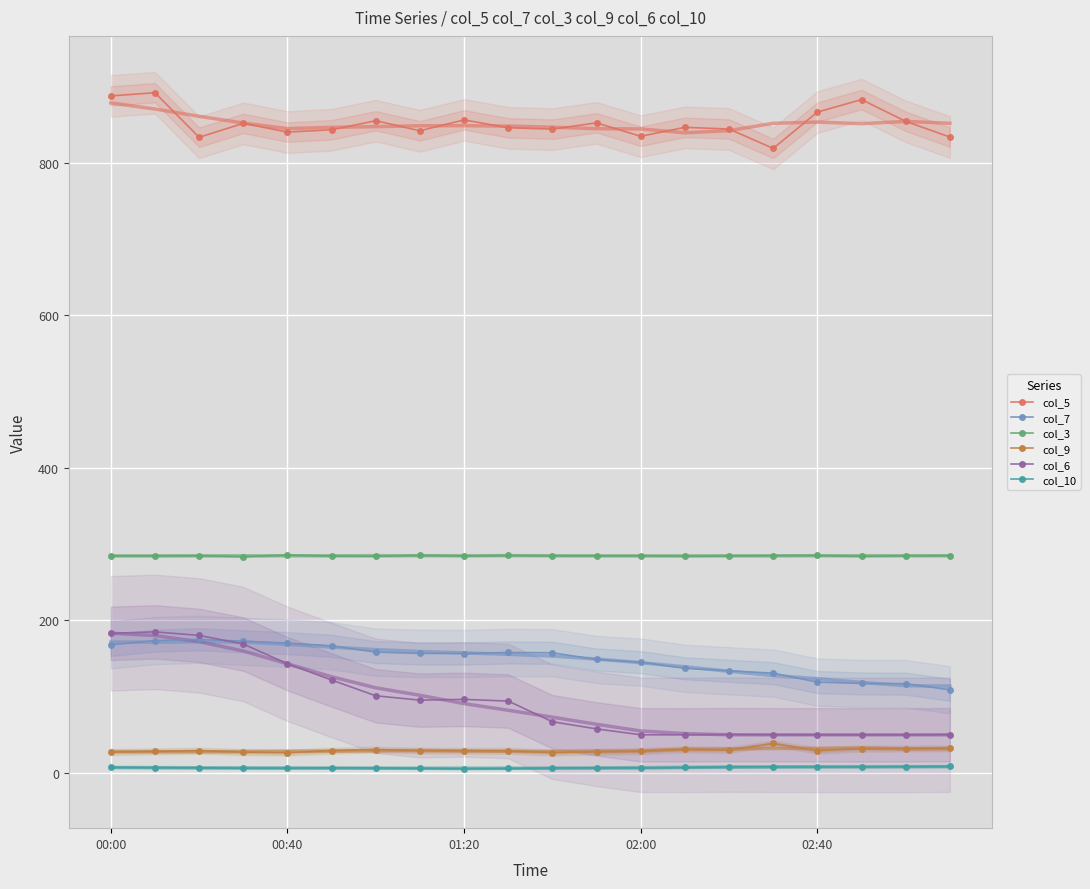

Reading left to right, list all the values displayed in this chart.

col_5: 887.4	891.6	833.2	851.4	840.0	843.0	854.9	841.7	856.0	845.6	843.9	852.1	834.5	846.2	844.0	818.6	866.2	882.6	854.1	833.5
col_7: 167.7	173.3	175.0	172.4	170.0	166.4	158.2	156.5	156.3	157.7	157.3	148.5	145.0	137.0	133.7	130.6	118.9	117.1	116.8	108.8
col_3: 284.3	284.6	284.6	283.5	285.5	284.3	284.0	285.2	284.3	285.0	284.5	284.4	284.6	284.0	284.3	284.8	285.0	283.9	284.6	284.7
col_9: 27.1	28.0	29.0	27.0	26.3	29.0	30.4	29.0	28.7	28.7	26.4	27.5	28.4	30.6	29.9	38.4	28.9	31.6	31.8	32.0
col_6: 182.8	184.7	180.1	168.8	142.9	121.6	100.9	95.2	96.2	94.0	66.9	57.5	49.8	49.7	50.0	49.8	49.7	49.6	49.6	49.9
col_10: 7.2	6.8	6.5	6.1	6.1	6.4	6.3	5.9	5.4	5.7	6.3	6.4	6.3	7.0	7.9	7.9	7.8	7.8	8.1	8.3